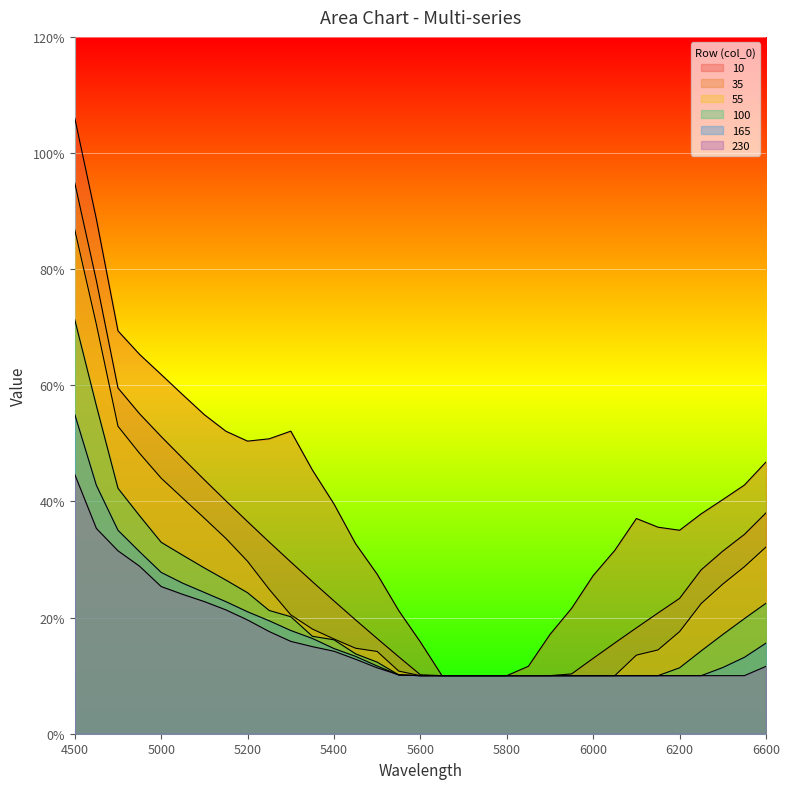

Read the 100 value at 4500.

0.7